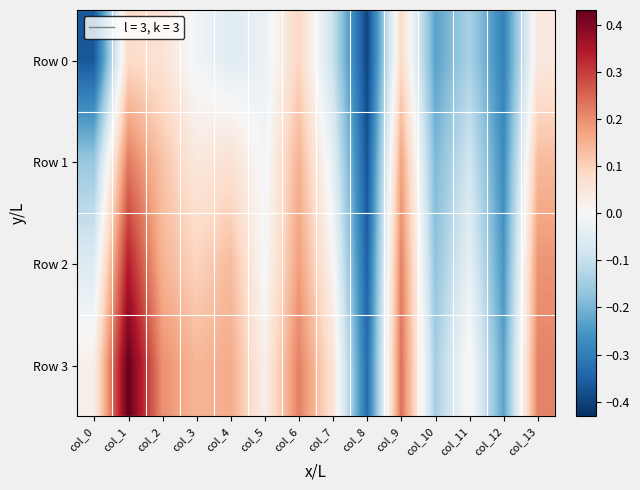

Rank the series by their maximum value, from highest to lowest.

Row 3, Row 2, Row 1, Row 0